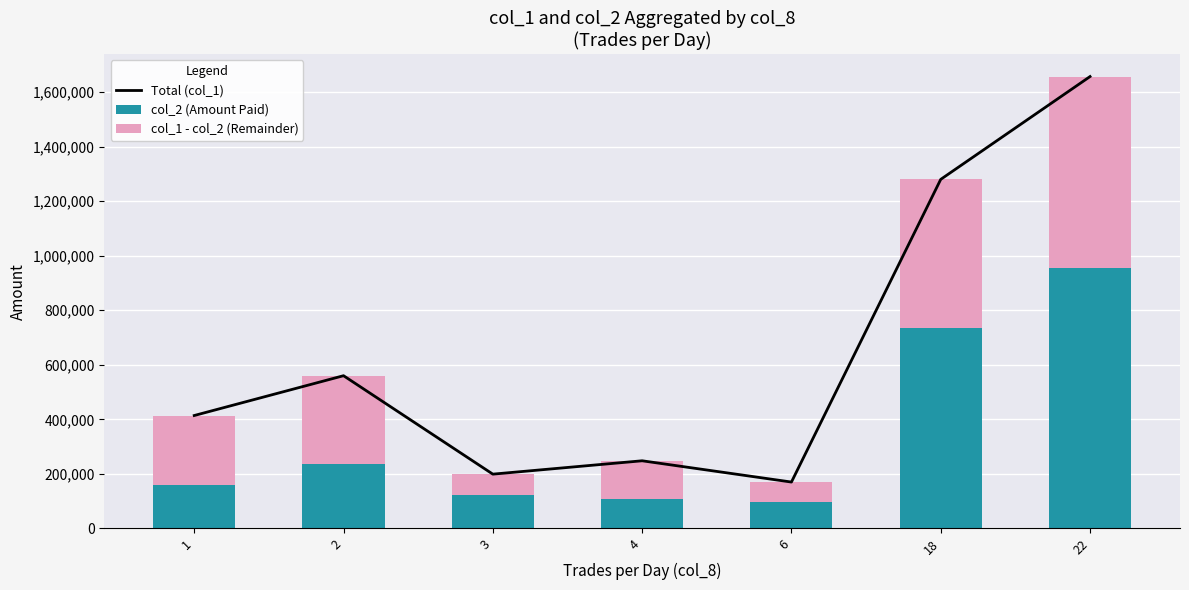

What is the difference between the maximum and minimum values in the Total (col_1) series?

1487000